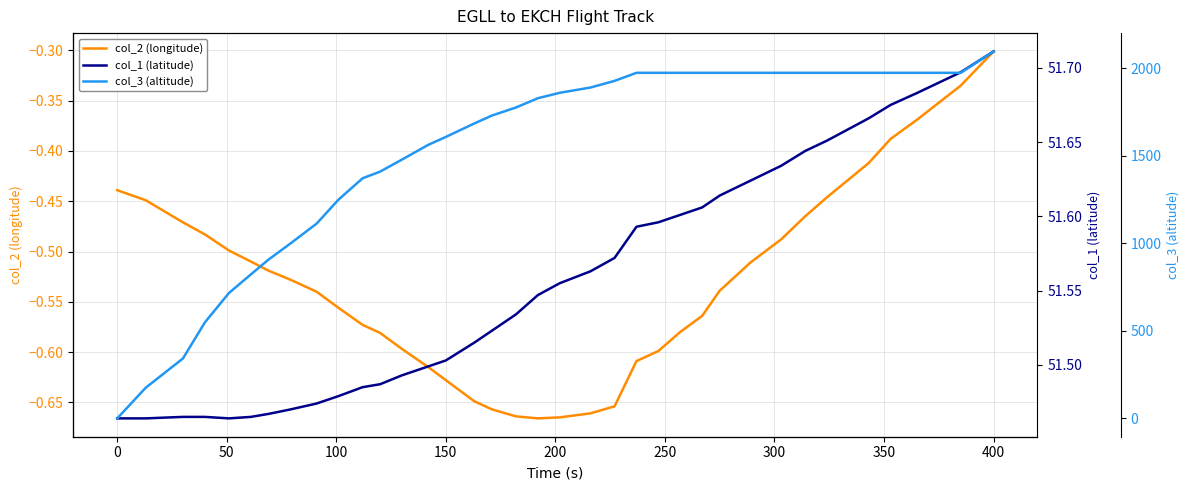

How many interior local valleys does the col_1 (latitude) series have?

1